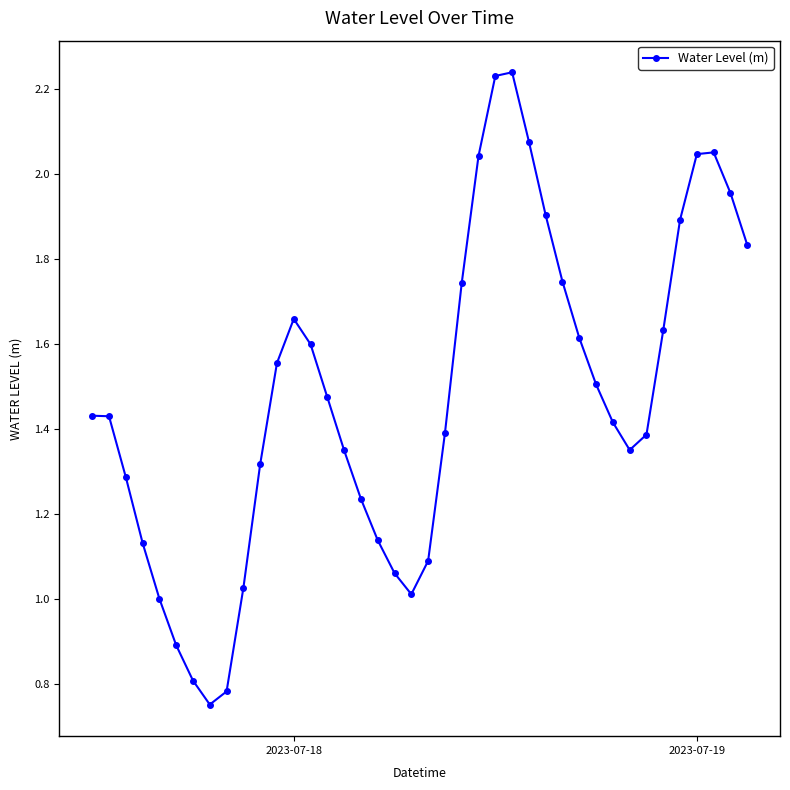

How many data points does each series have?

40